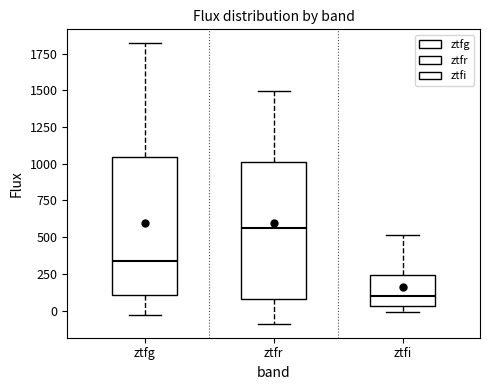

Where does the lower whisker of the box for ztfg end on the y-axis? The values are not printed on the chart, so give them approximately, as read against the axis.

-50